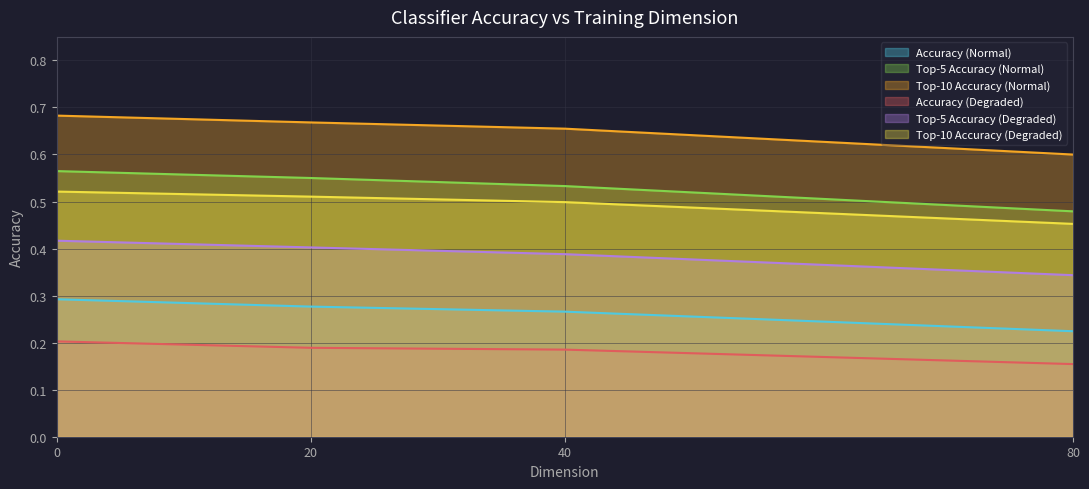

What is the difference between the Top-10 Accuracy (Normal) values at 80 and 40?

0.1